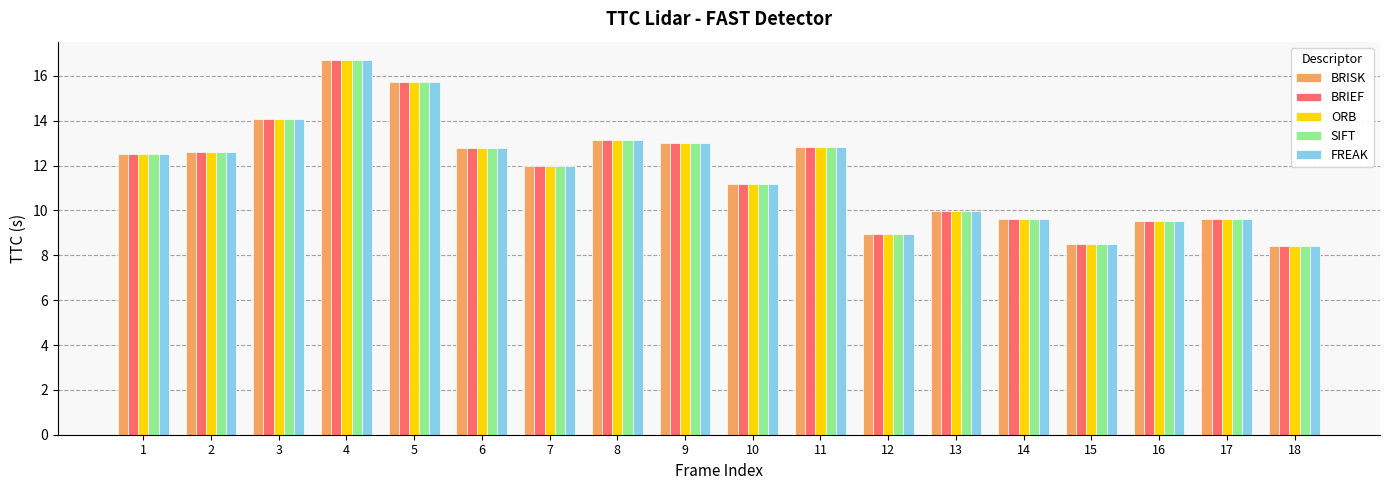

Reading right to left, extract all data points from this chart.

BRISK: 8.4	9.6	9.5	8.5	9.6	10.0	9.0	12.8	11.2	13.0	13.1	12.0	12.8	15.7	16.7	14.1	12.6	12.5
BRIEF: 8.4	9.6	9.5	8.5	9.6	10.0	9.0	12.8	11.2	13.0	13.1	12.0	12.8	15.7	16.7	14.1	12.6	12.5
ORB: 8.4	9.6	9.5	8.5	9.6	10.0	9.0	12.8	11.2	13.0	13.1	12.0	12.8	15.7	16.7	14.1	12.6	12.5
SIFT: 8.4	9.6	9.5	8.5	9.6	10.0	9.0	12.8	11.2	13.0	13.1	12.0	12.8	15.7	16.7	14.1	12.6	12.5
FREAK: 8.4	9.6	9.5	8.5	9.6	10.0	9.0	12.8	11.2	13.0	13.1	12.0	12.8	15.7	16.7	14.1	12.6	12.5